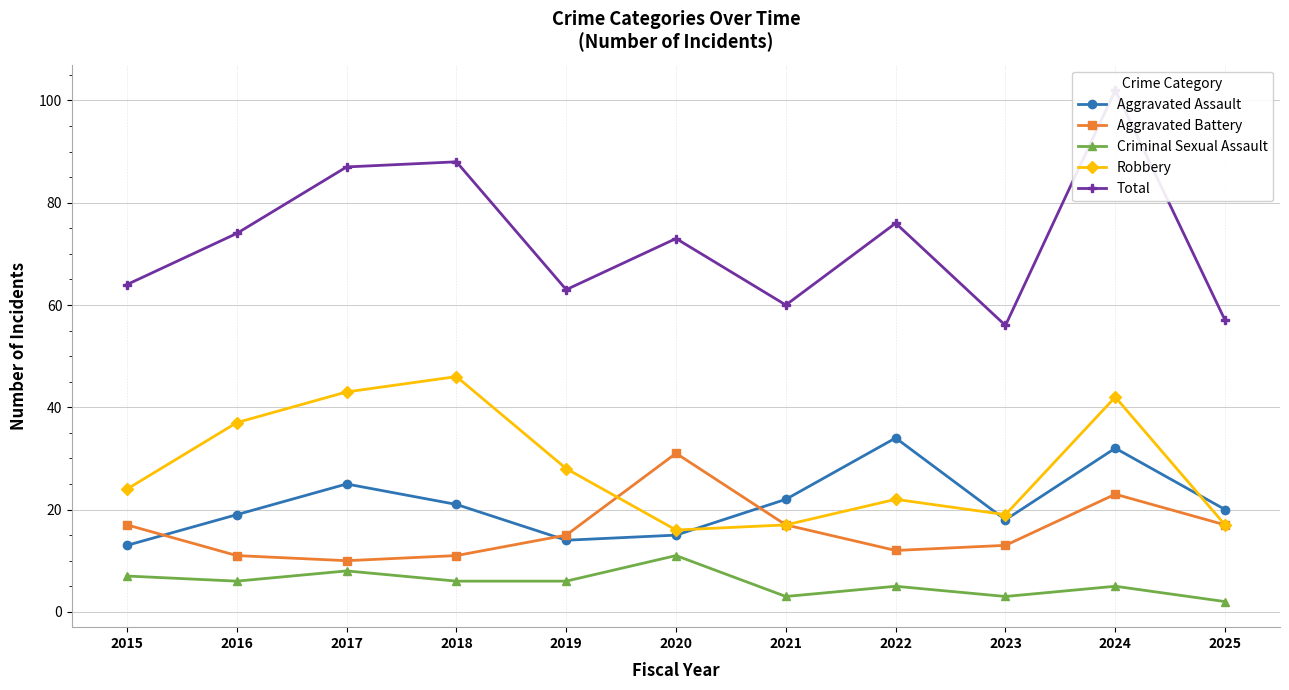

Does the chart have visible grid lines?

Yes